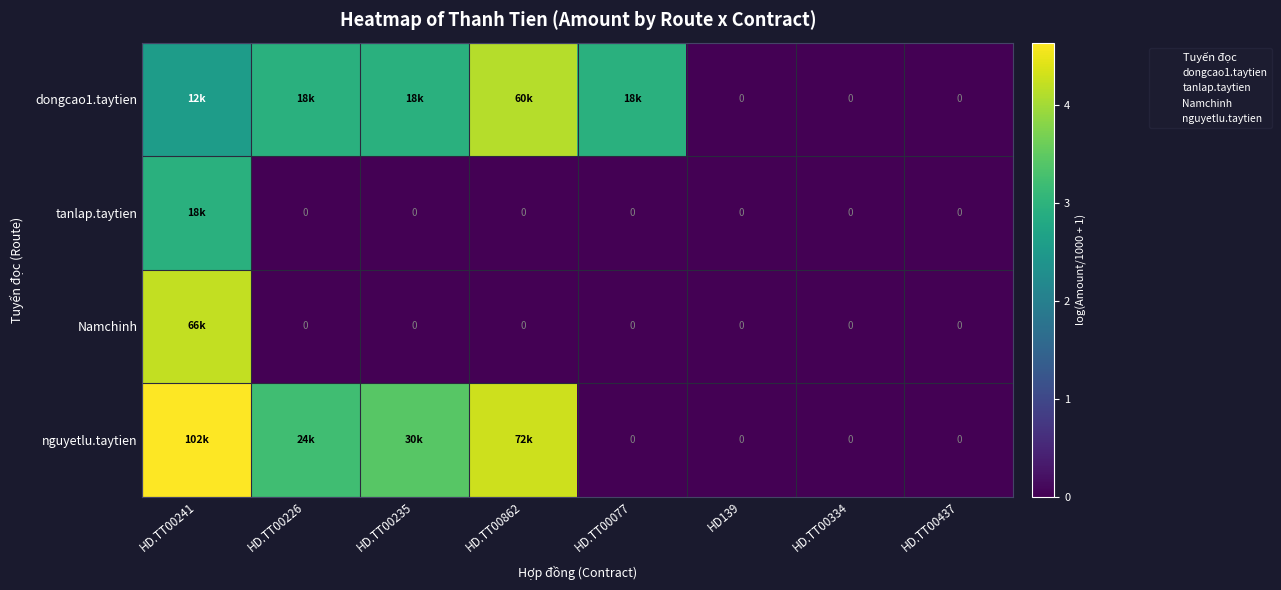

What is the sum of the Namchinh values at HD.TT00437 and HD.TT00241?

4.2